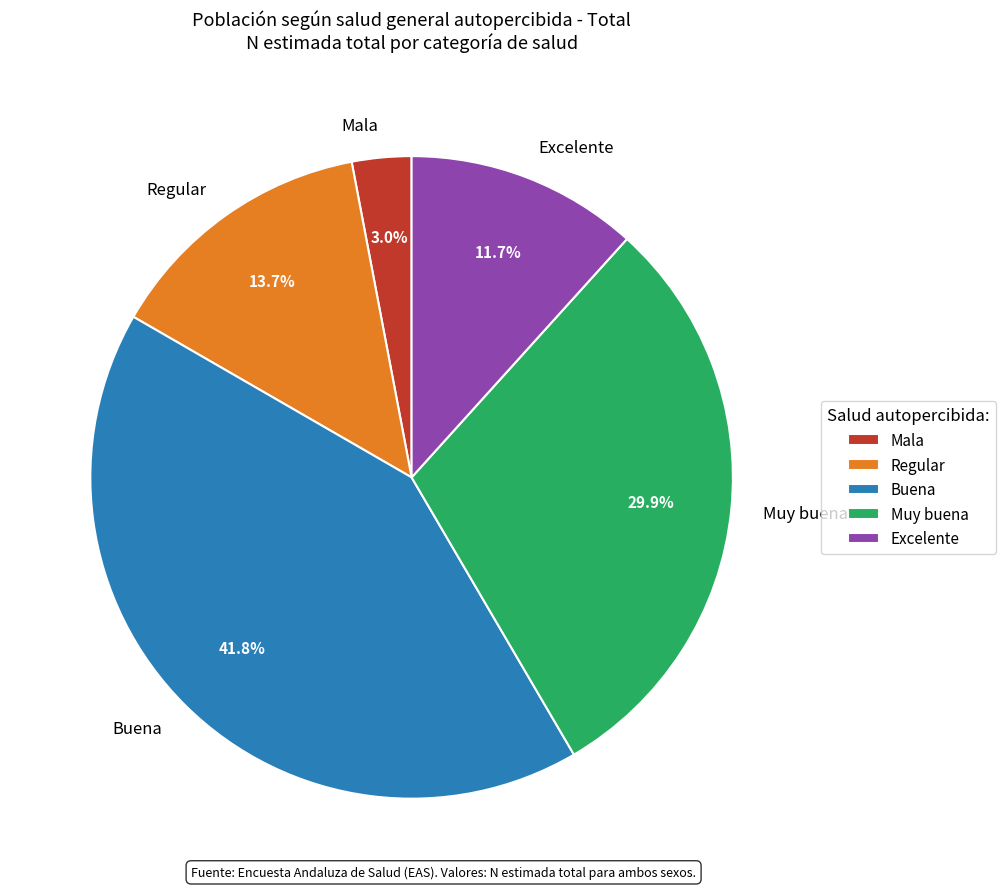

To the nearest percent, what portion does Mala represent?

3%